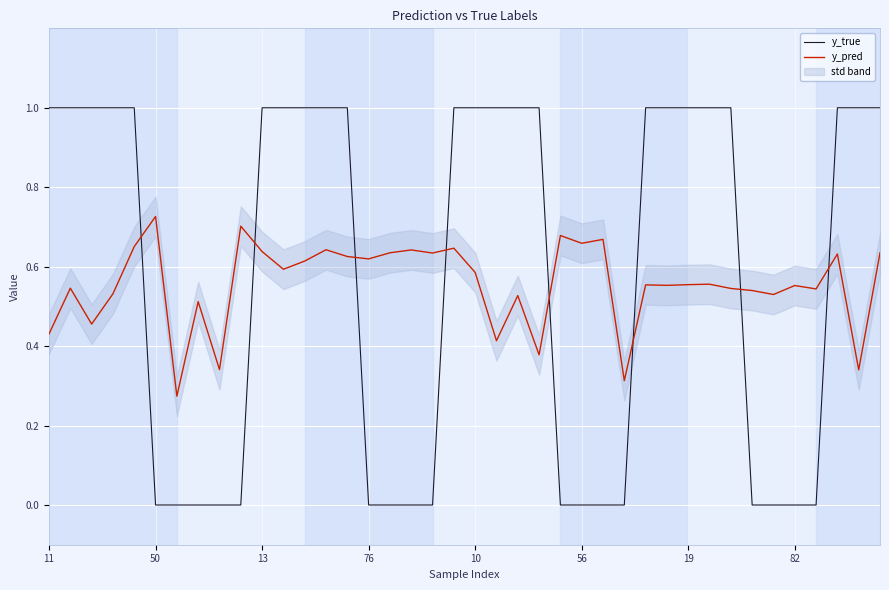

The y_true series shows 1.8 at 10. True or false?

False